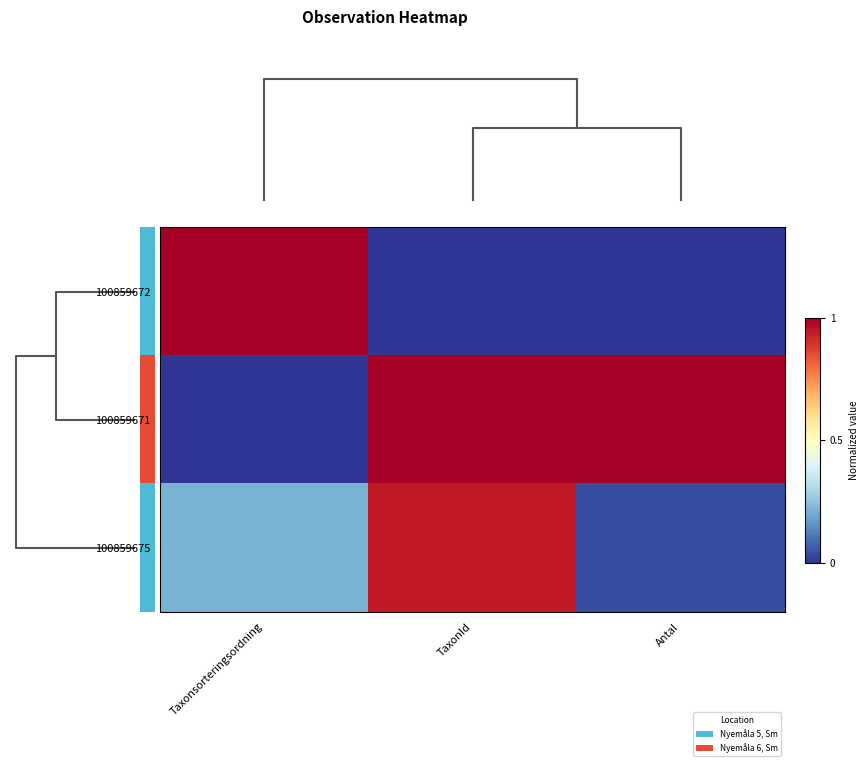

Reading left to right, list all the values displayed in this chart.

100859672: Taxonsorteringsordning=1.0	TaxonId=0.0	Antal=0.0
100859671: Taxonsorteringsordning=0.0	TaxonId=1.0	Antal=1.0
100859675: Taxonsorteringsordning=0.2	TaxonId=0.9	Antal=0.0